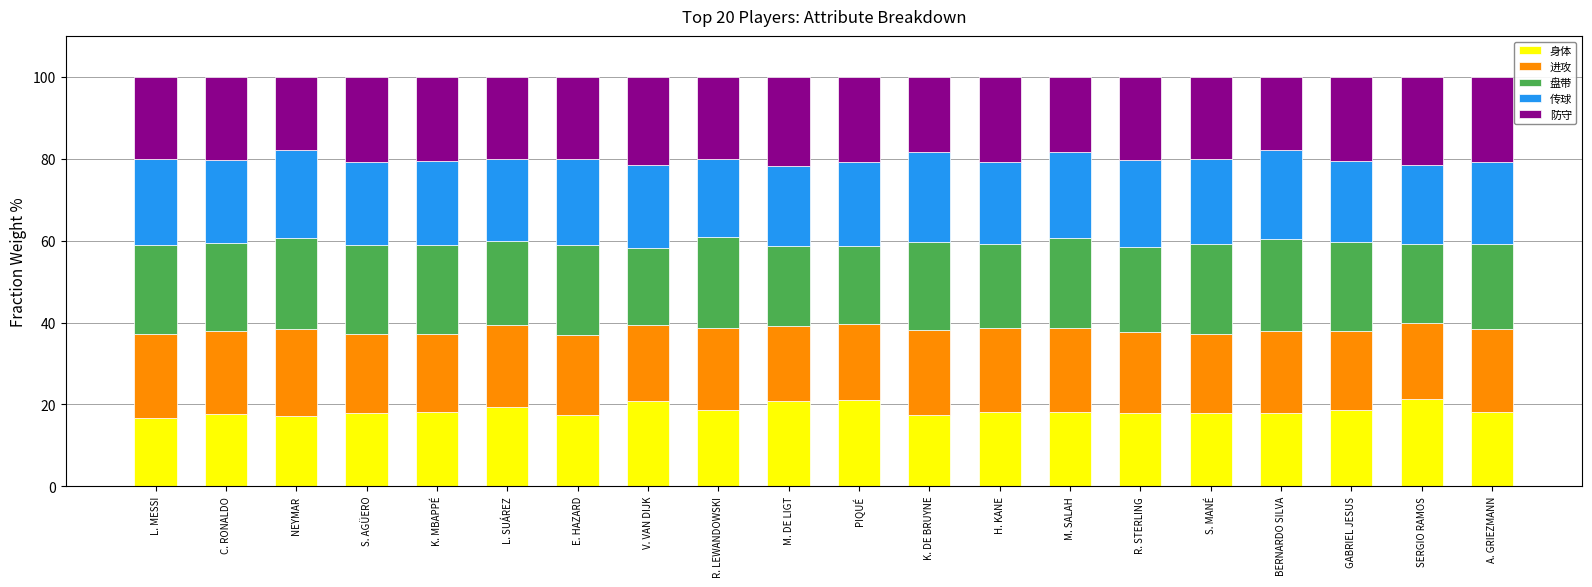

What is the average value of the 身体 series?

18.6